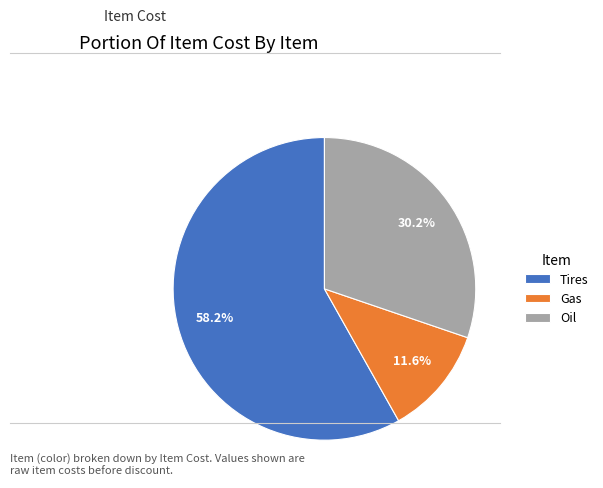

True or false: Tires accounts for 68% of the total.

False